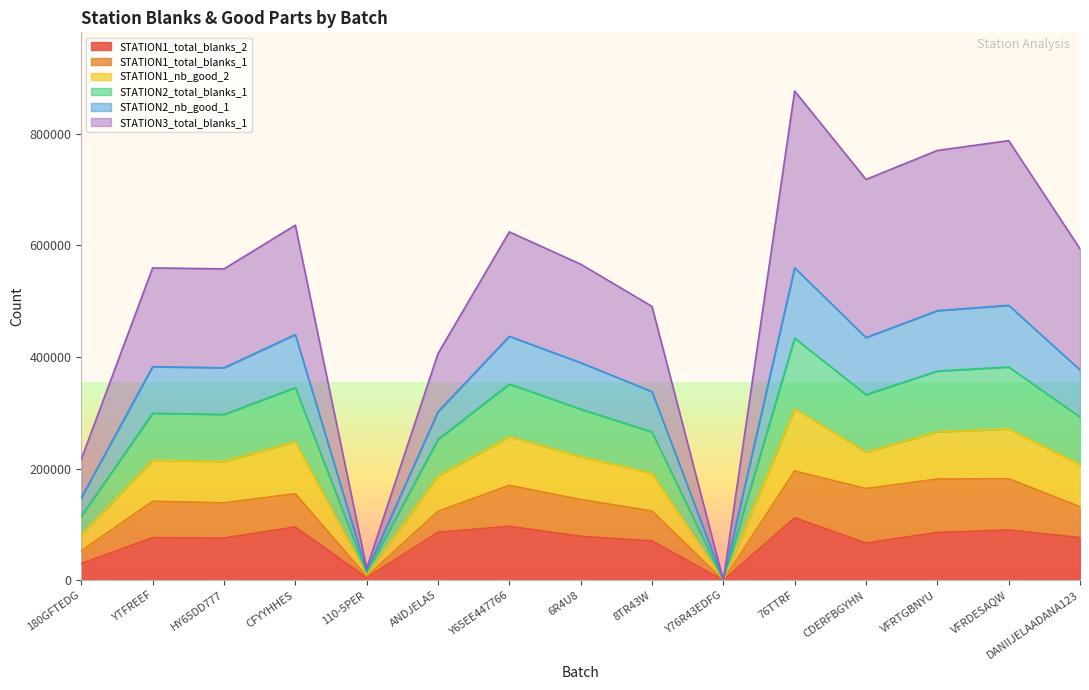

Count the number of categories in the chart.

15